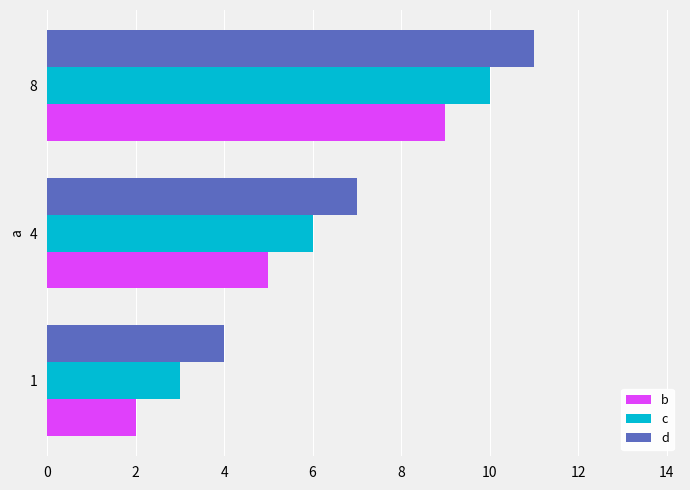

What is the sum of all d values?

22